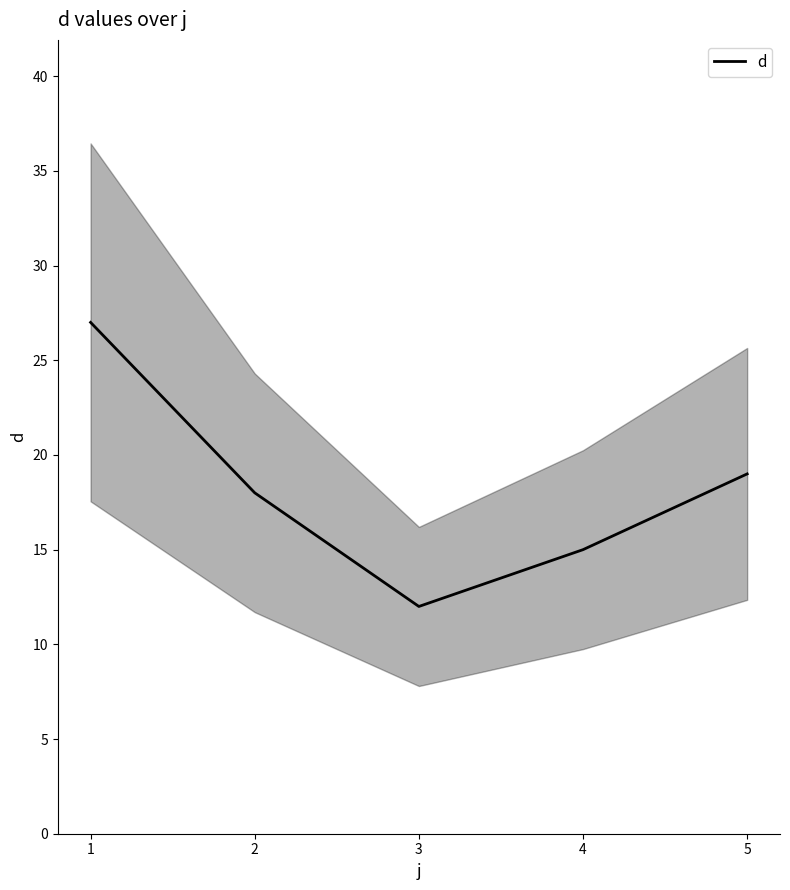

The value at 1 is 27. True or false?

True